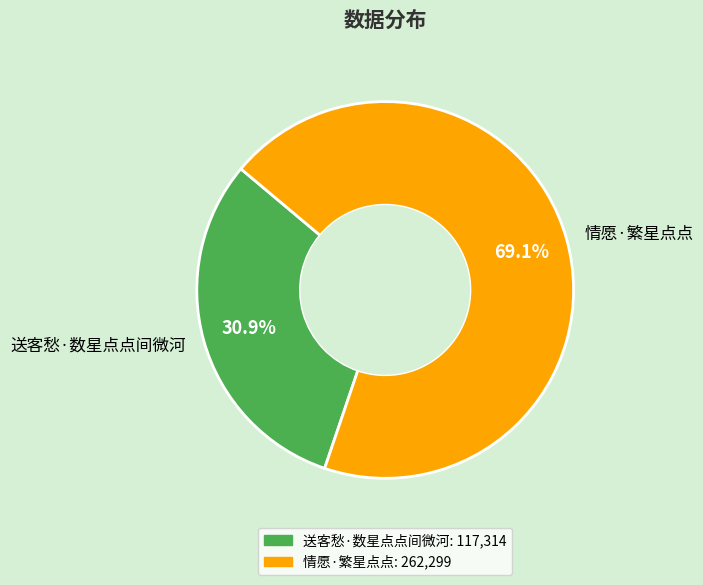

To the nearest percent, what is the difference between the 情愿·繁星点点 and 送客愁·数星点点间微河 slice percentages?

38%